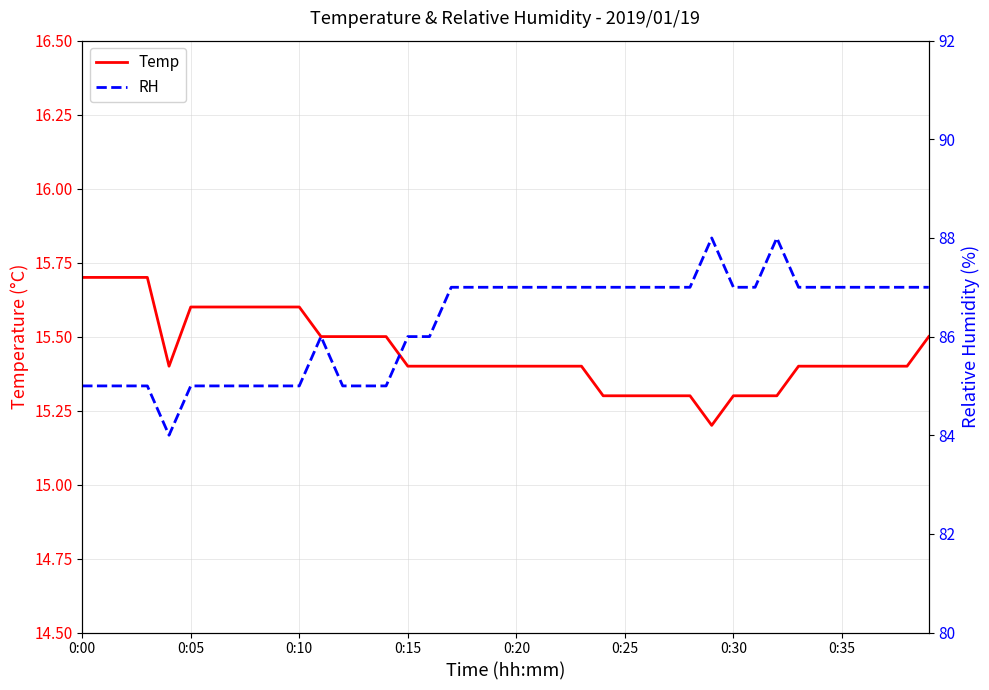

True or false: Temp has a value of 26.3 at 0:30.

False